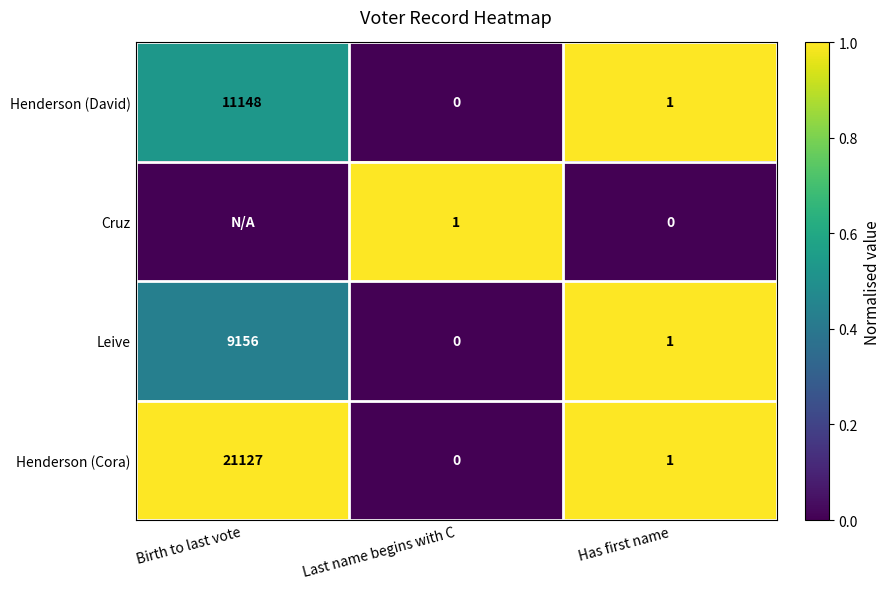

What is the difference between the Henderson (David) values at Birth to last vote and Has first name?

11147